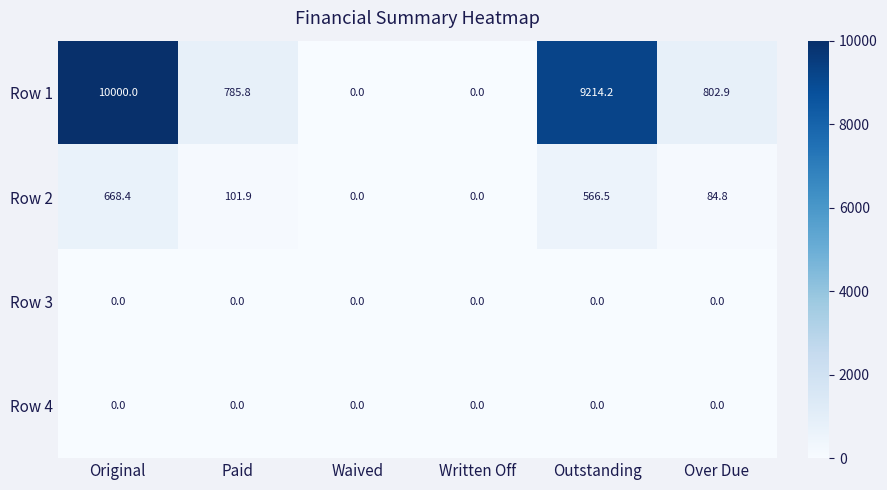

Reading left to right, transcribe all the data shown in this chart.

Row 1: Original=10000.0	Paid=785.8	Waived=0.0	Written Off=0.0	Outstanding=9214.2	Over Due=802.9
Row 2: Original=668.4	Paid=101.9	Waived=0.0	Written Off=0.0	Outstanding=566.5	Over Due=84.8
Row 3: Original=0.0	Paid=0.0	Waived=0.0	Written Off=0.0	Outstanding=0.0	Over Due=0.0
Row 4: Original=0.0	Paid=0.0	Waived=0.0	Written Off=0.0	Outstanding=0.0	Over Due=0.0